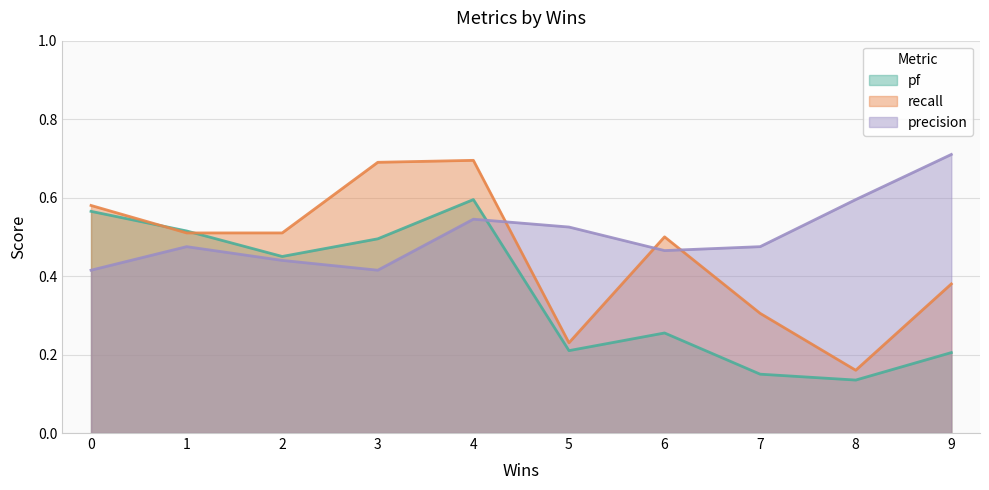

Which series changed the most between 0 and 2?

pf